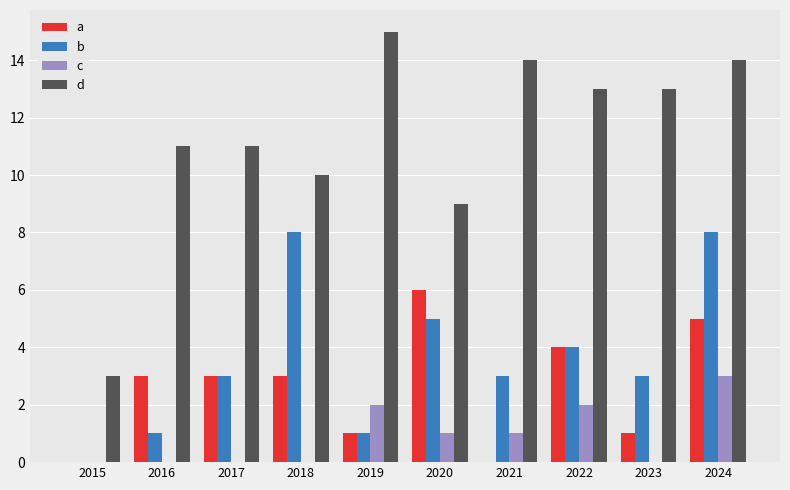

What is the greatest value displayed?

15